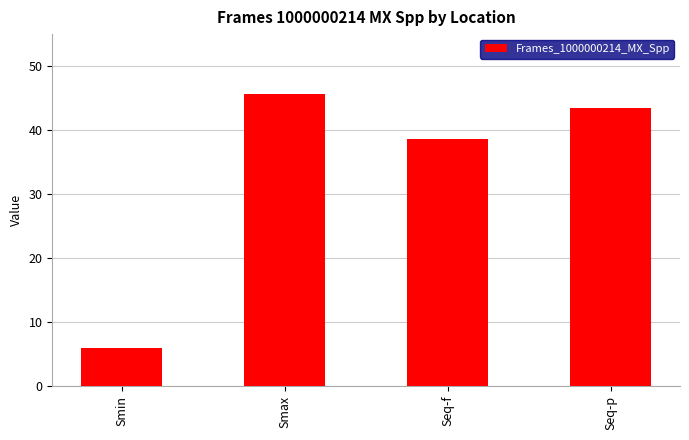

Between Seq-p and Seq-f, which is larger?

Seq-p